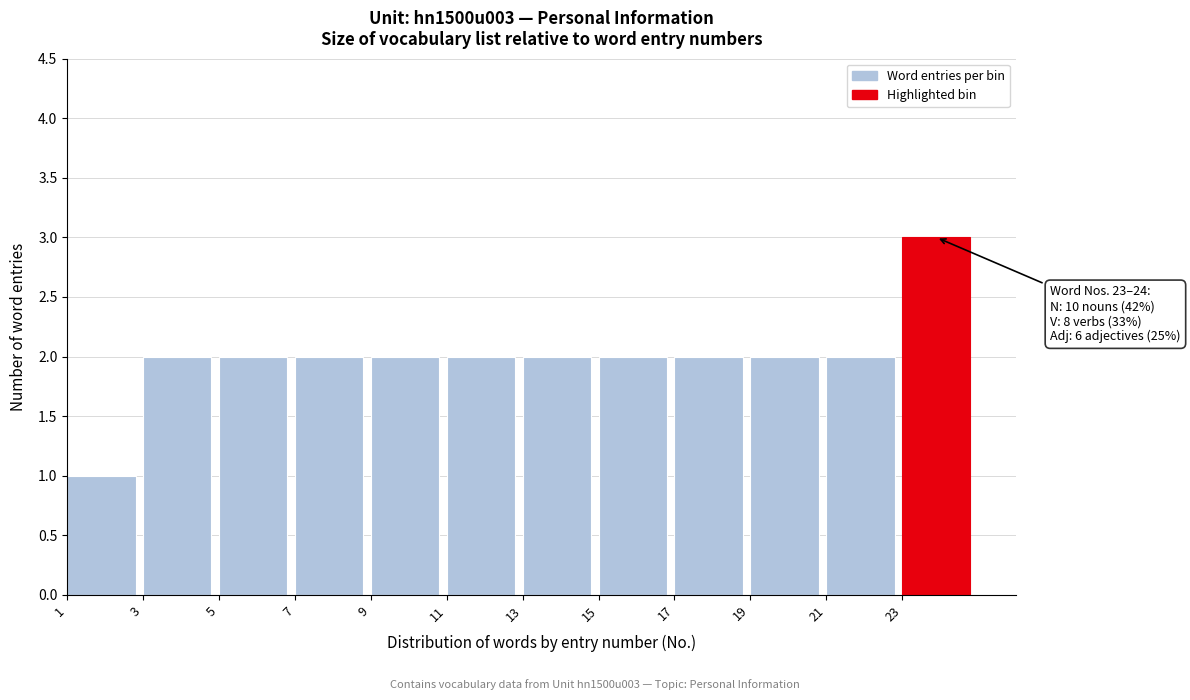

Reading left to right, extract all data points from this chart.

1=1	3=2	5=2	7=2	9=2	11=2	13=2	15=2	17=2	19=2	21=2	23=3